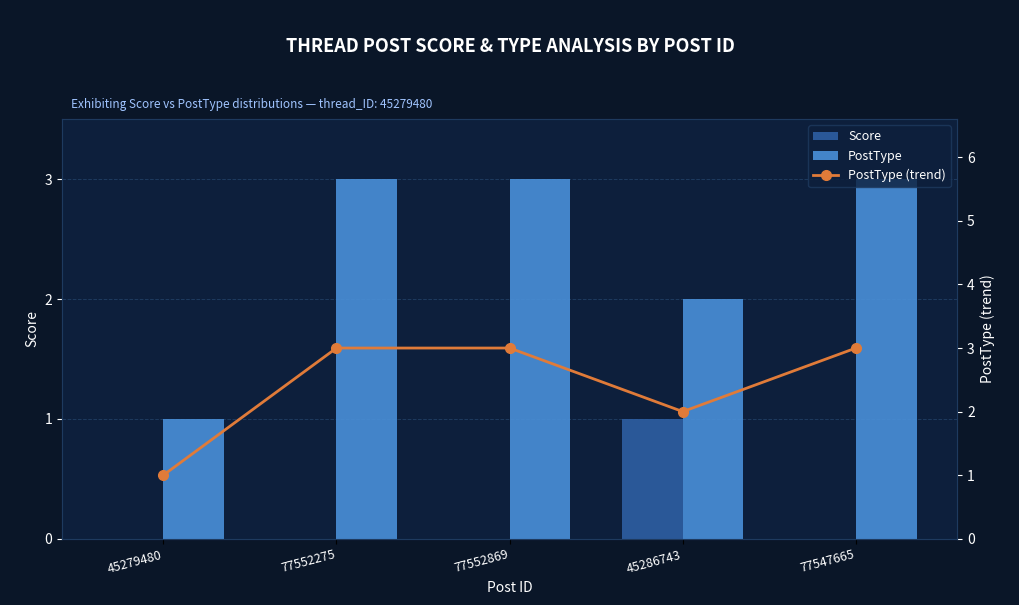

What is the difference between the maximum and minimum values in the PostType series?

2